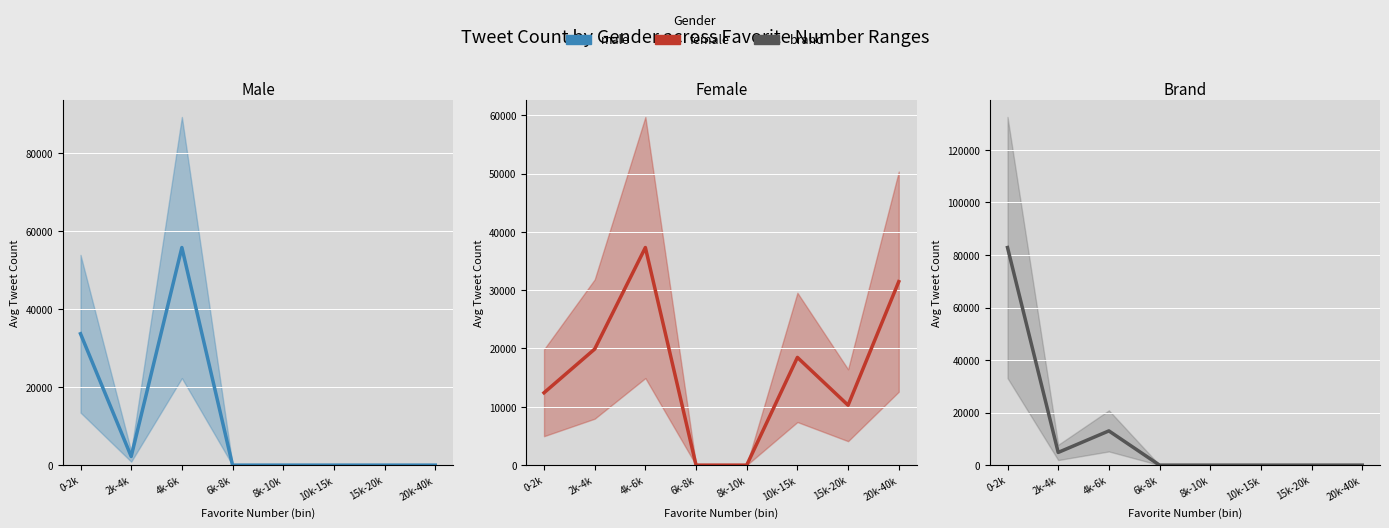

What is the difference between the female values at 2k-4k and 8k-10k?

19902.0